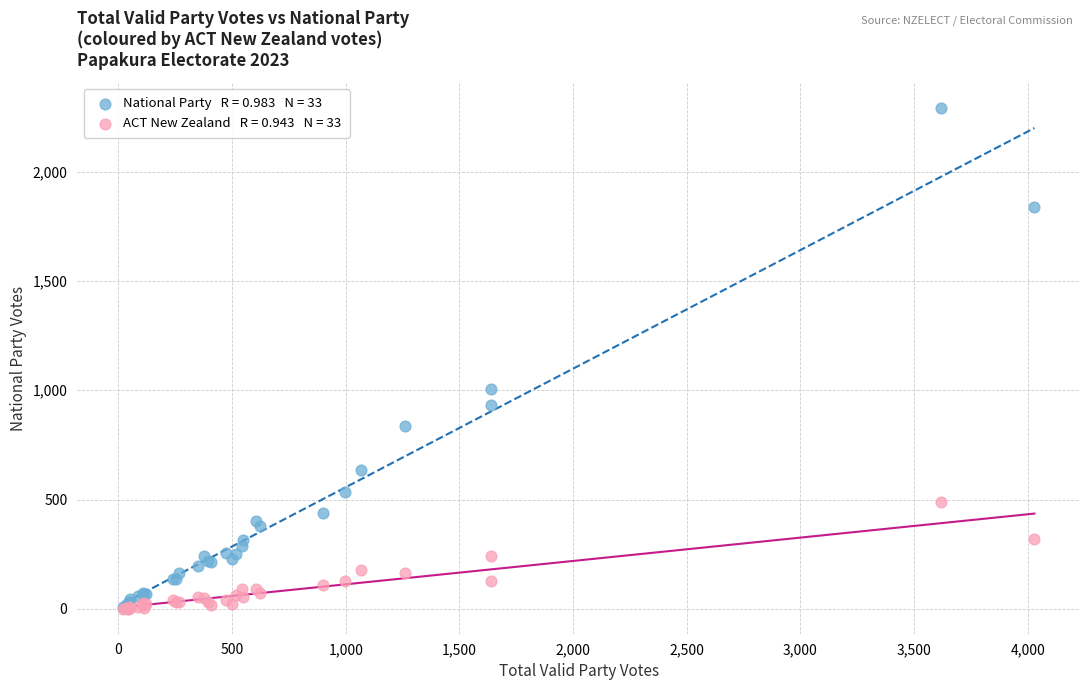

Across all series, what Y value is closest to 1146?

1005